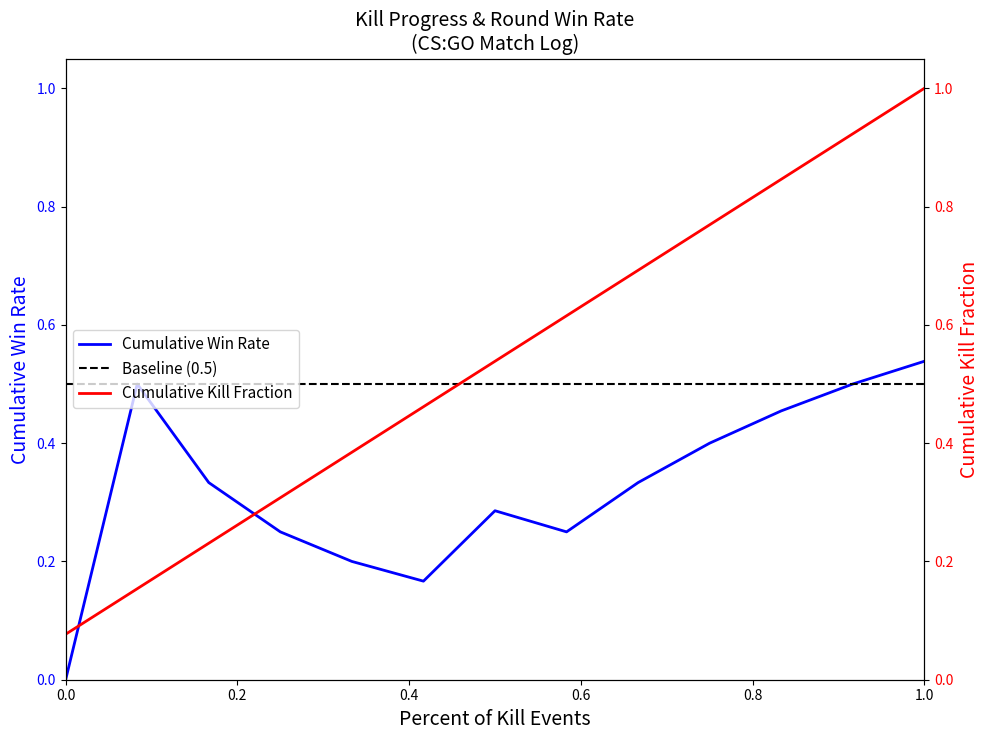

True or false: Cumulative Win Rate has a value of 0.0 at 0.0.

True